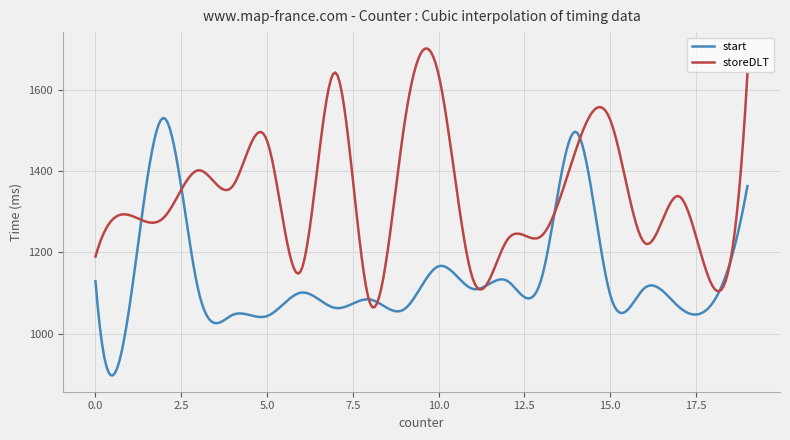

Which series has the largest total across all categories?

storeDLT